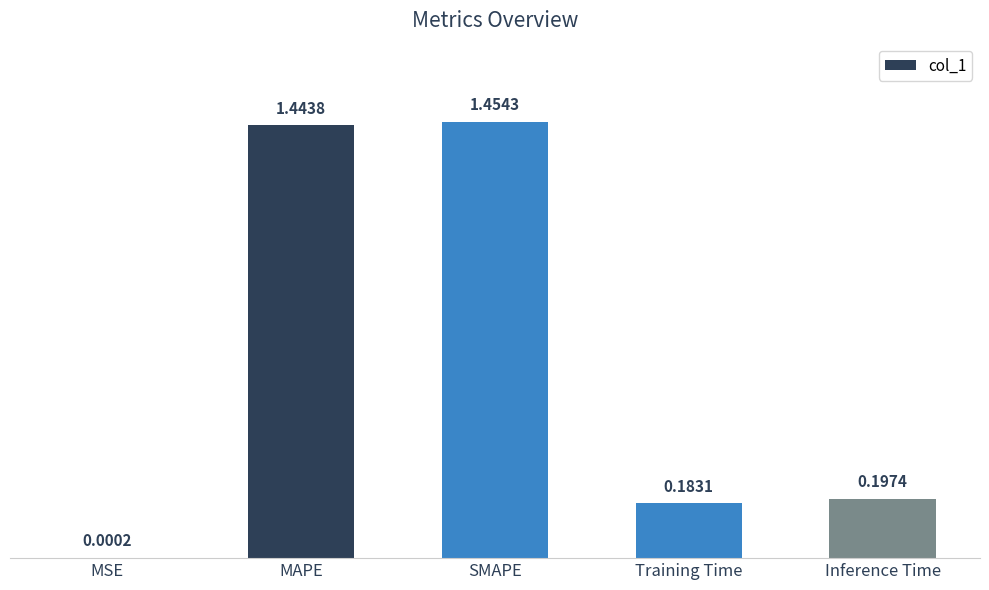

Where is the data nearest to the value 0?

MSE